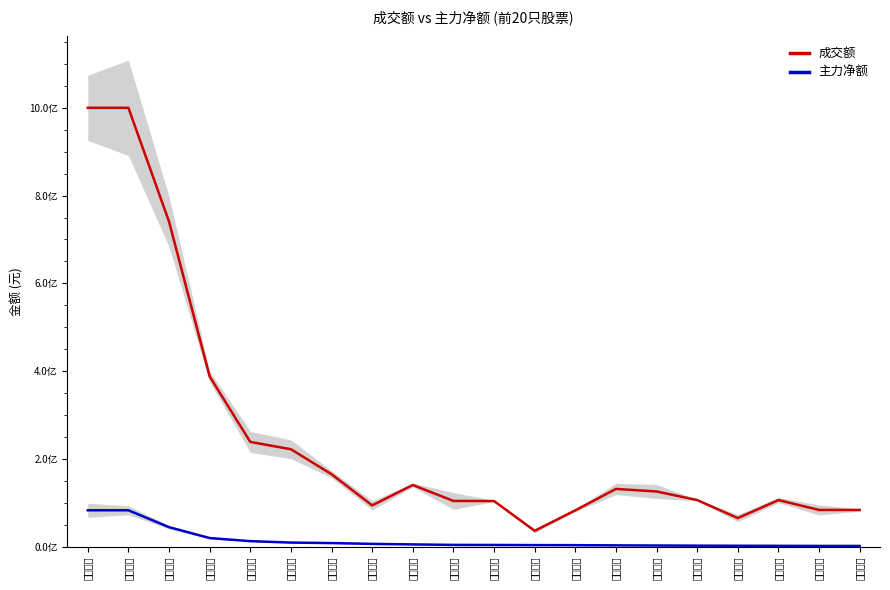

How many distinct data groups are displayed?

2